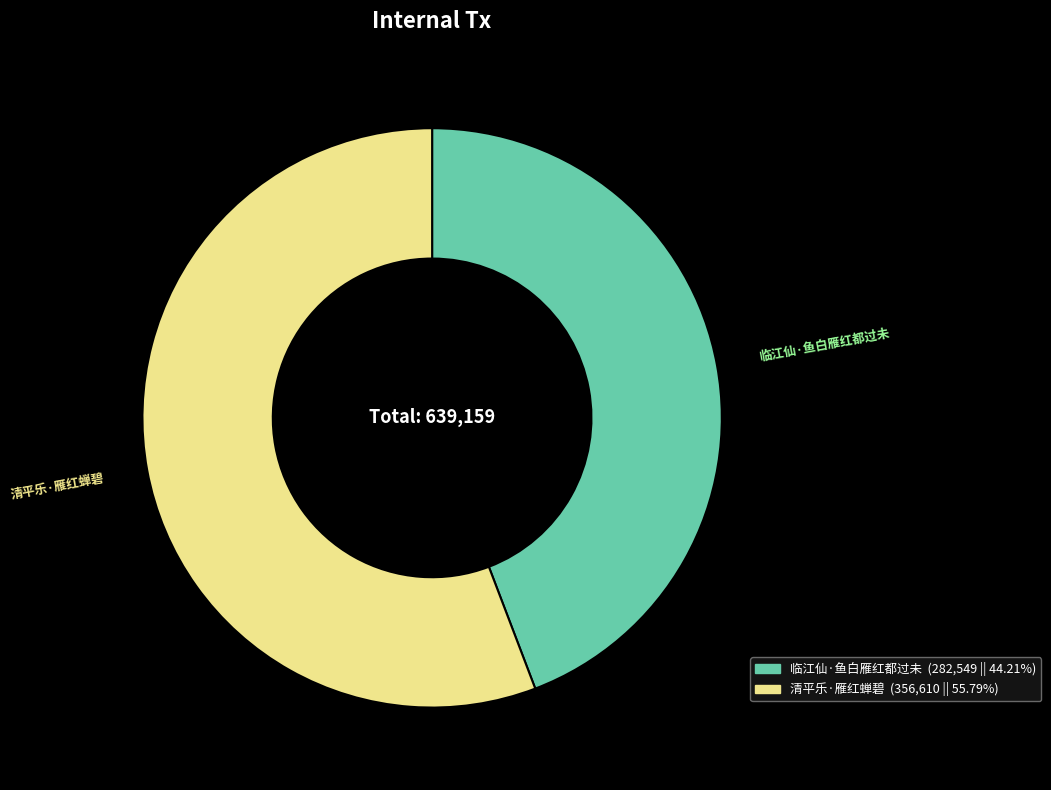

Is the sum of 清平乐·雁红蝉碧 and 临江仙·鱼白雁红都过未 greater than half?

Yes